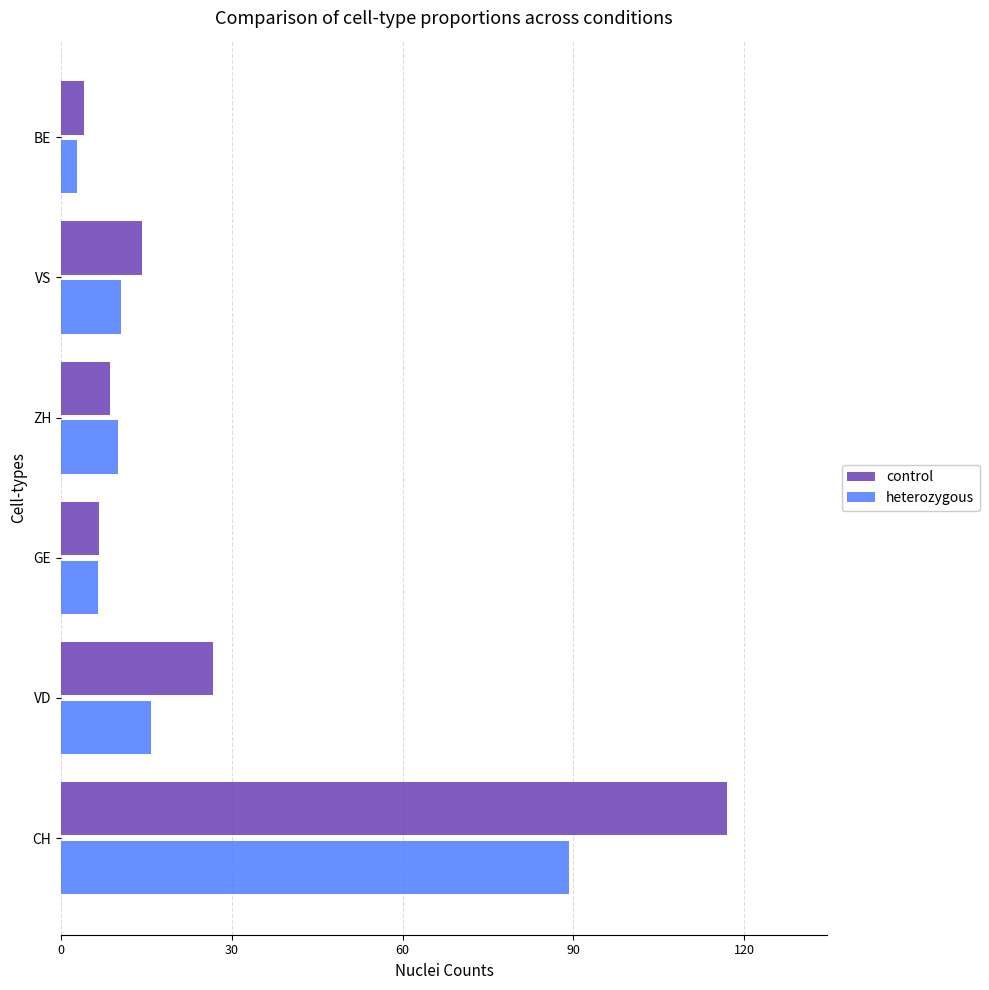

The value of heterozygous at CH is 89.3. True or false?

True